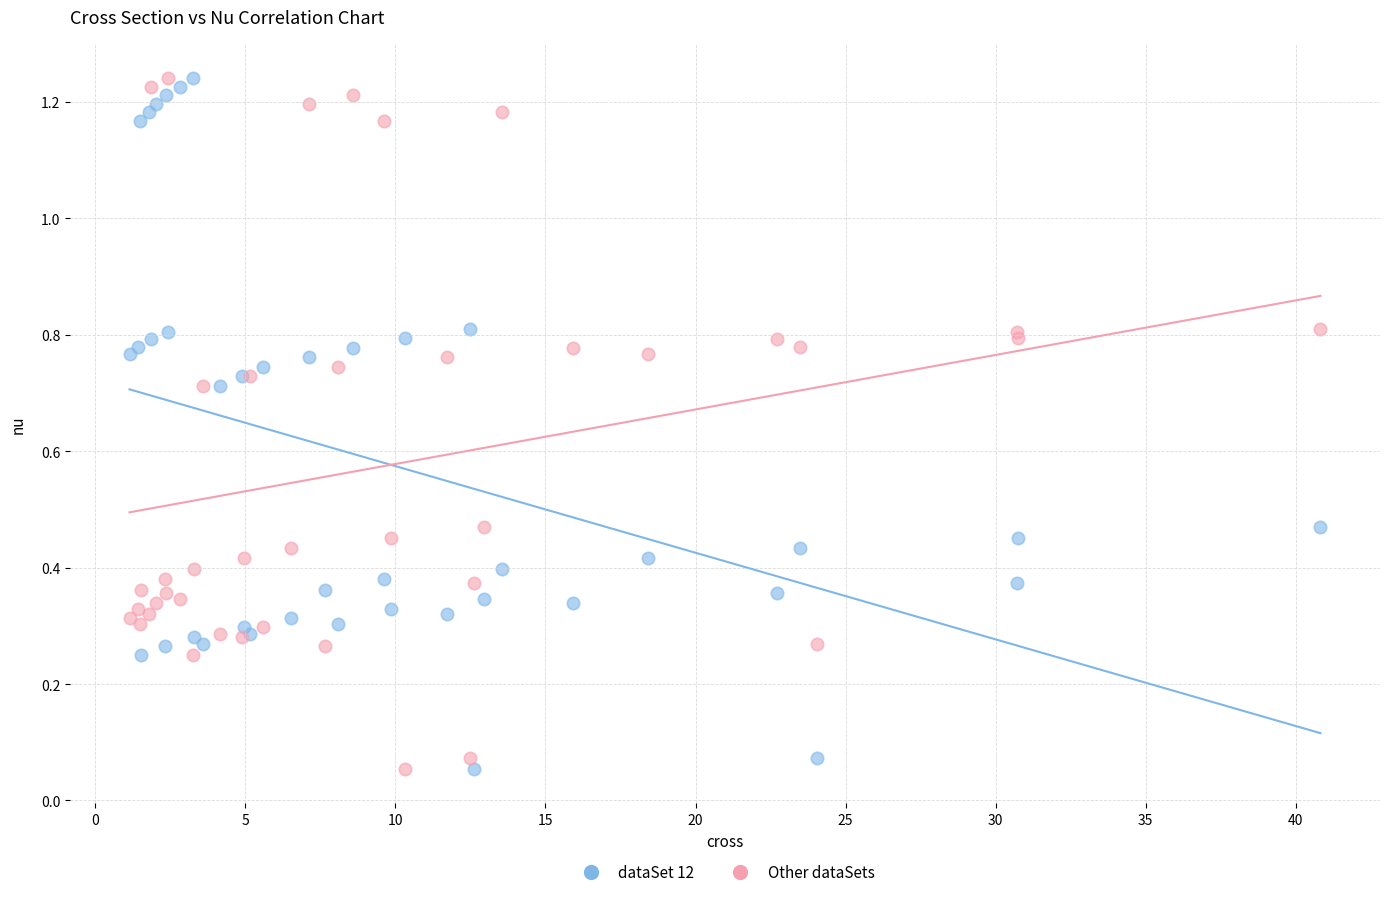

What is the X range (max minus min) for the scatter plot?

39.7